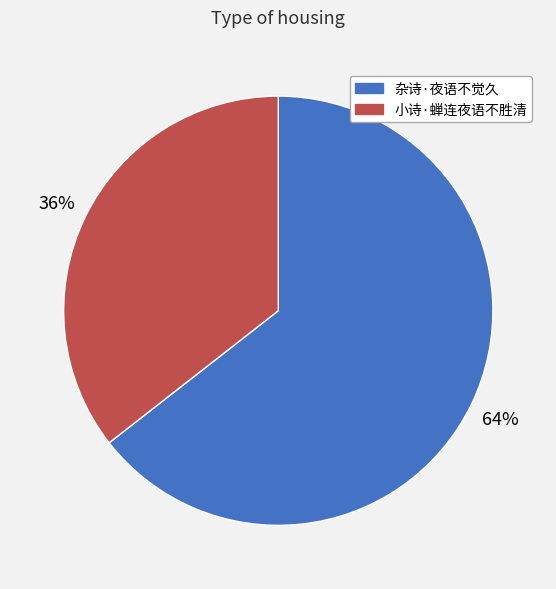

Between 杂诗·夜语不觉久 and 小诗·蝉连夜语不胜清, which is larger?

杂诗·夜语不觉久